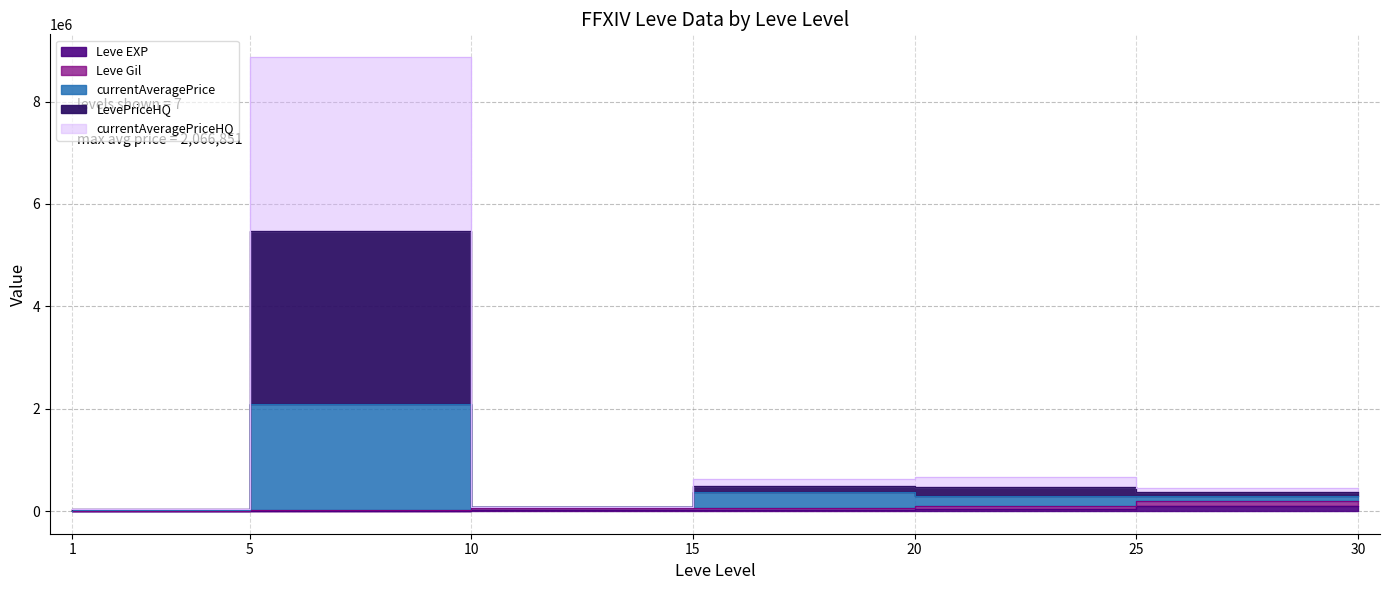

What is the average value of the currentAveragePrice series?

992517